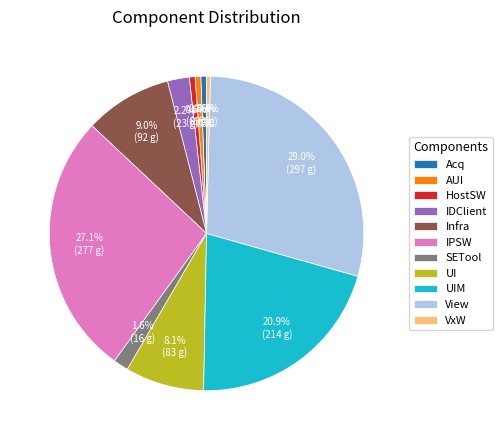

Between IDClient and UI, which is larger?

UI